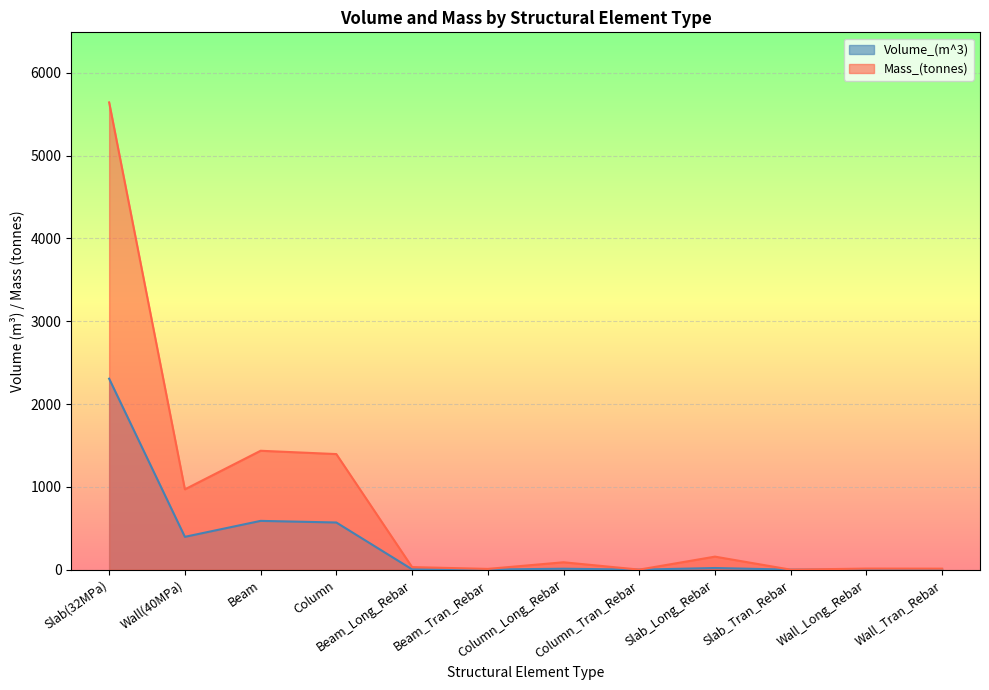

In Volume_(m^3), how many points are higher than both neighbors (excluding endpoints)?

4